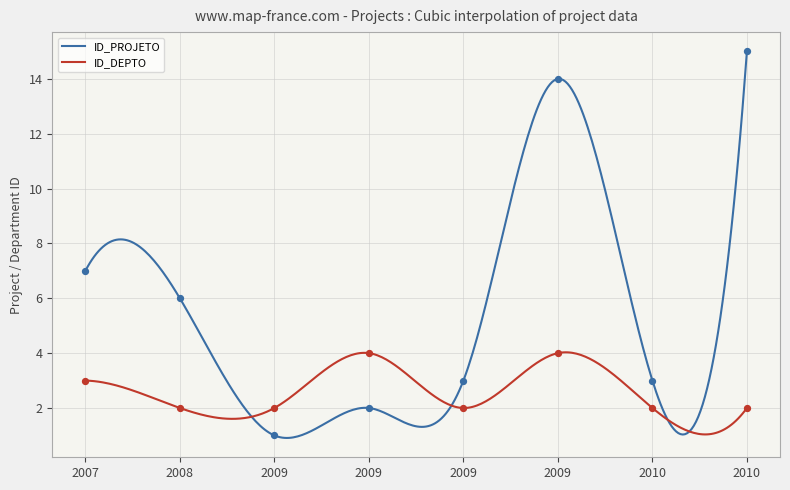

What are all the series names shown in the legend?

ID_PROJETO, ID_DEPTO